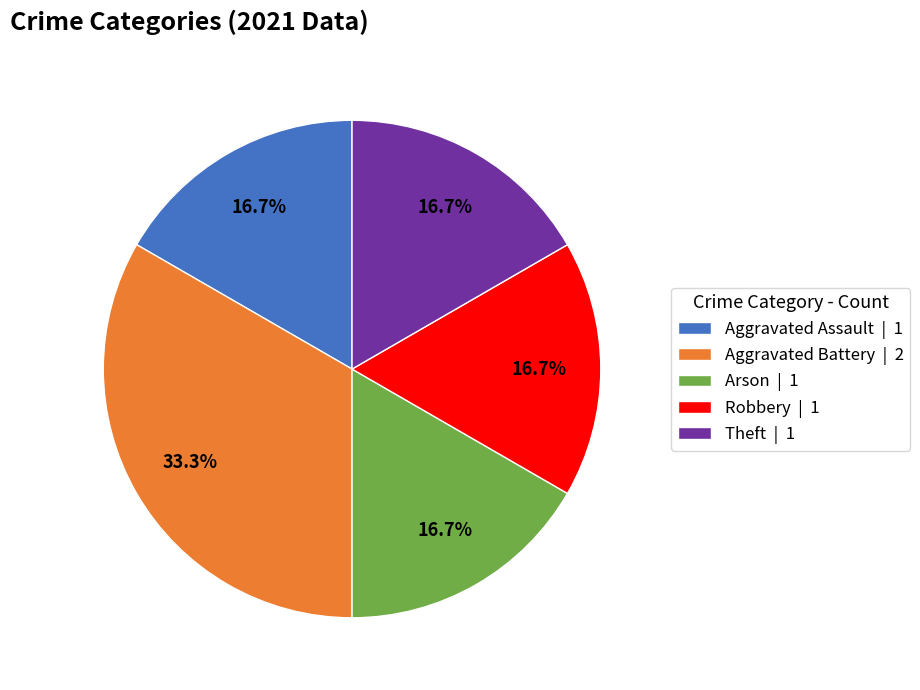

Is it true that Theft is 28% of the pie?

False